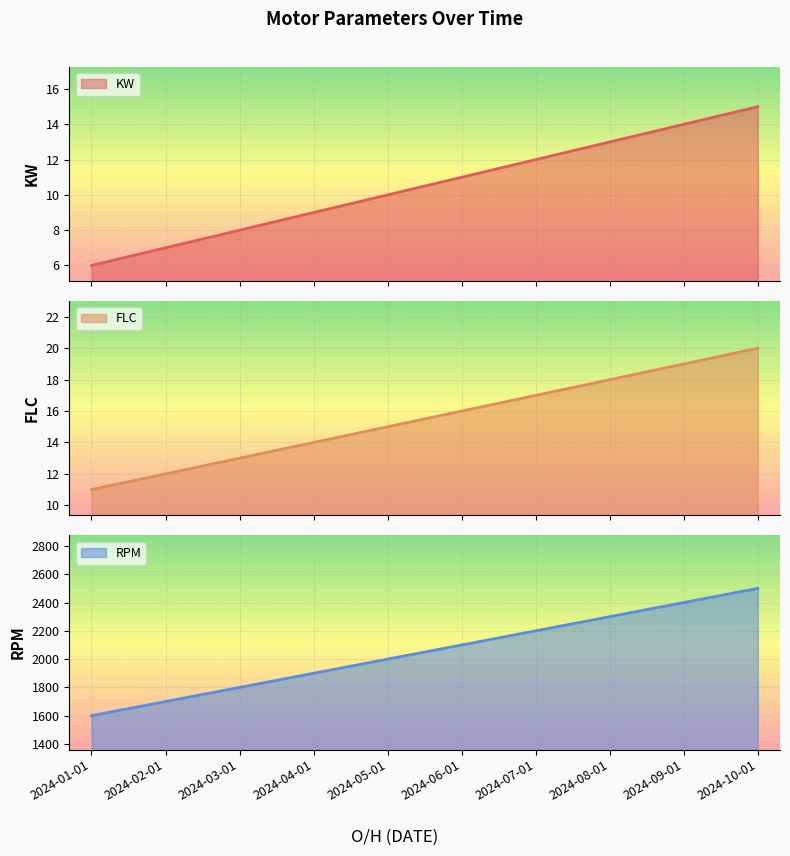

What is the sum of all FLC values?

155